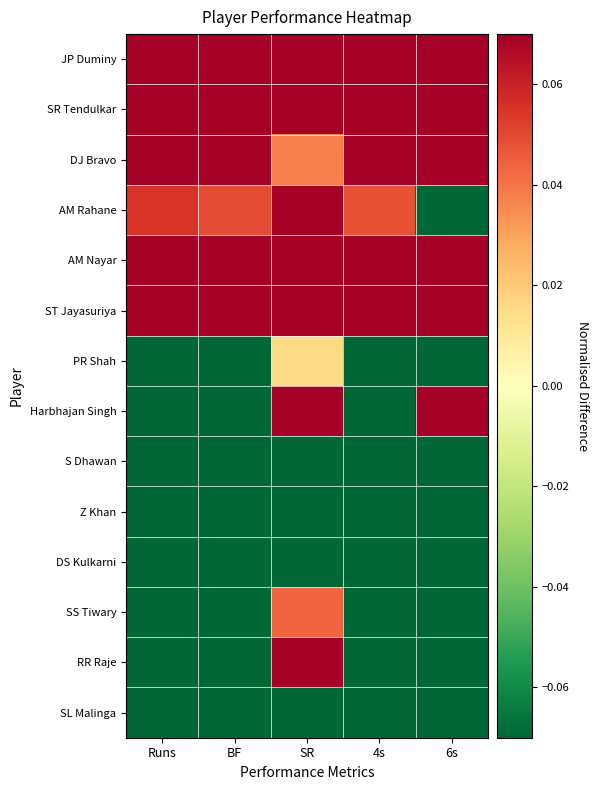

Reading left to right, what are all the values shown in this chart?

JP Duminy: Runs=0.7	BF=0.7	SR=0.1	4s=0.4	6s=0.6
SR Tendulkar: Runs=0.6	BF=0.6	SR=0.1	4s=0.7	6s=0.6
DJ Bravo: Runs=0.3	BF=0.3	SR=0.0	4s=0.1	6s=0.4
AM Rahane: Runs=0.1	BF=0.0	SR=0.1	4s=0.0	6s=-0.1
AM Nayar: Runs=0.2	BF=0.1	SR=0.2	4s=0.1	6s=0.3
ST Jayasuriya: Runs=0.3	BF=0.3	SR=0.1	4s=0.3	6s=0.3
PR Shah: Runs=-0.2	BF=-0.2	SR=0.0	4s=-0.2	6s=-0.2
Harbhajan Singh: Runs=-0.1	BF=-0.2	SR=0.4	4s=-0.1	6s=0.1
S Dhawan: Runs=-0.2	BF=-0.2	SR=-0.1	4s=-0.2	6s=-0.4
Z Khan: Runs=-0.3	BF=-0.3	SR=-0.2	4s=-0.3	6s=-0.4
DS Kulkarni: Runs=-0.3	BF=-0.3	SR=-0.3	4s=-0.3	6s=-0.4
SS Tiwary: Runs=-0.3	BF=-0.3	SR=0.0	4s=-0.3	6s=-0.4
RR Raje: Runs=-0.3	BF=-0.3	SR=0.2	4s=-0.3	6s=-0.3
SL Malinga: Runs=-0.3	BF=-0.3	SR=-0.6	4s=-0.3	6s=-0.4